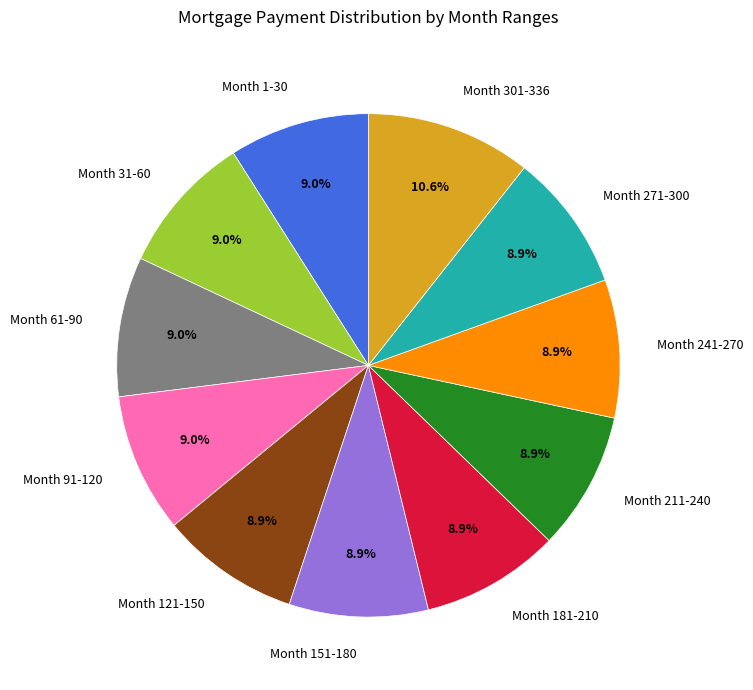

Does any single category account for the majority?

No